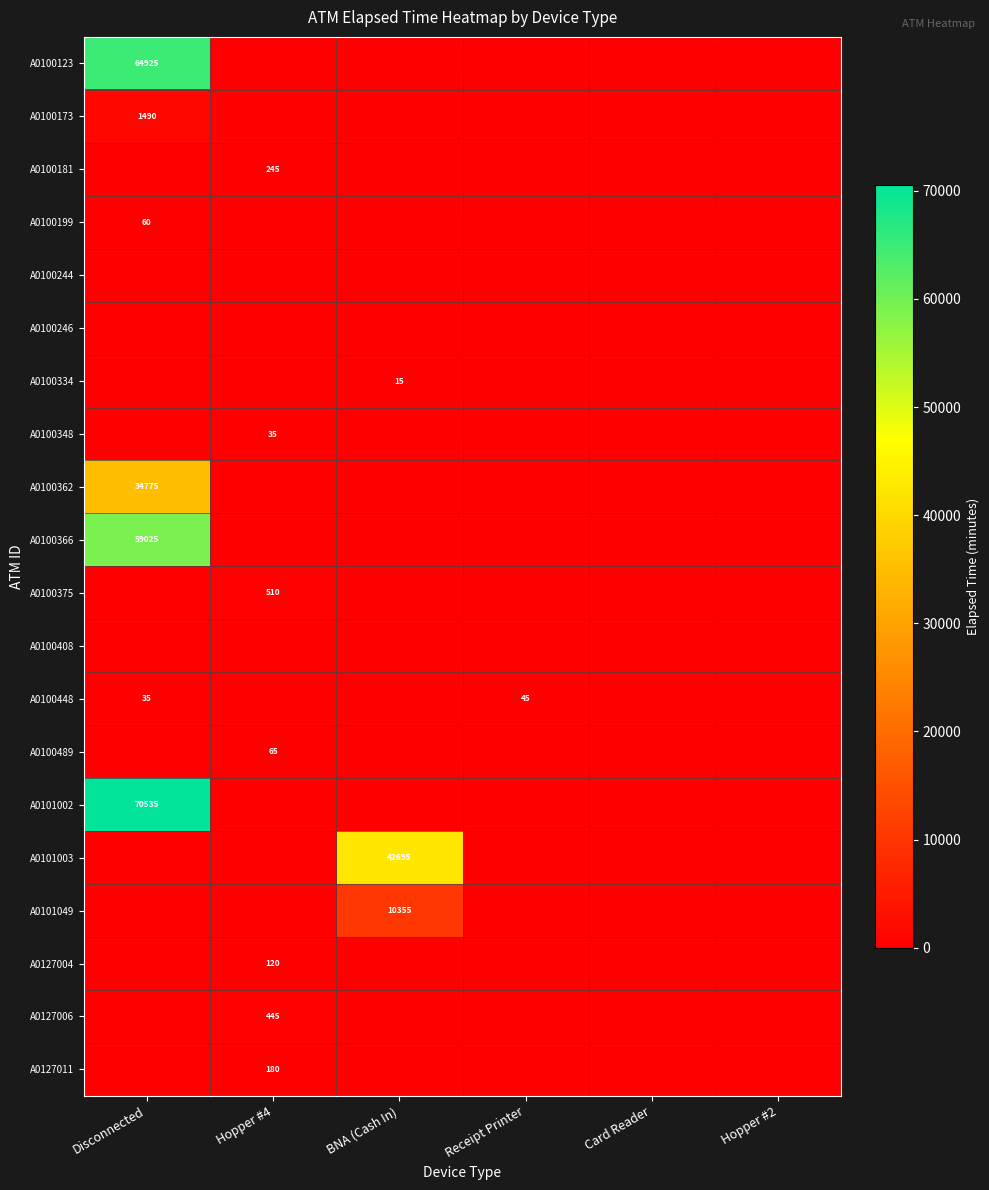

Reading left to right, extract all data points from this chart.

row_0: 64925	0	0	0	0	0
row_1: 1490	0	0	0	0	0
row_2: 0	245	0	0	0	0
row_3: 60	0	0	0	0	0
row_4: 0	0	0	0	0	0
row_5: 0	0	0	0	0	0
row_6: 0	0	15	0	0	0
row_7: 0	35	0	0	0	0
row_8: 34775	0	0	0	0	0
row_9: 59025	0	0	0	0	0
row_10: 0	510	0	0	0	0
row_11: 0	0	0	0	0	0
row_12: 35	0	0	45	0	0
row_13: 0	65	0	0	0	0
row_14: 70535	0	0	0	0	0
row_15: 0	0	42695	0	0	0
row_16: 0	0	10355	0	0	0
row_17: 0	120	0	0	0	0
row_18: 0	445	0	0	0	0
row_19: 0	180	0	0	0	0